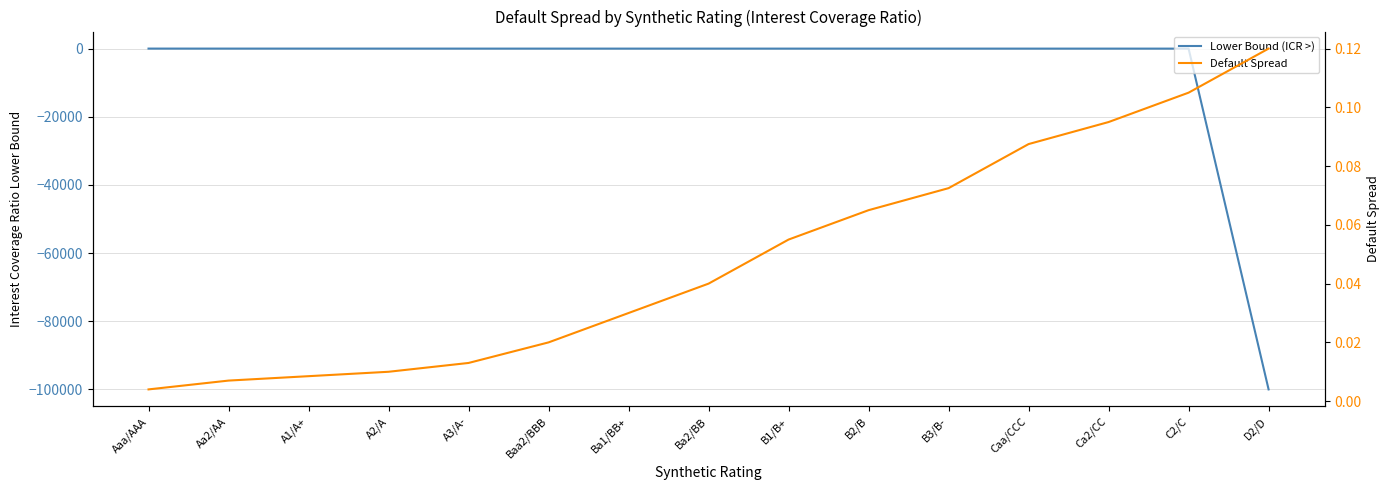

At how many categories does at least one series exceed -72609?

15